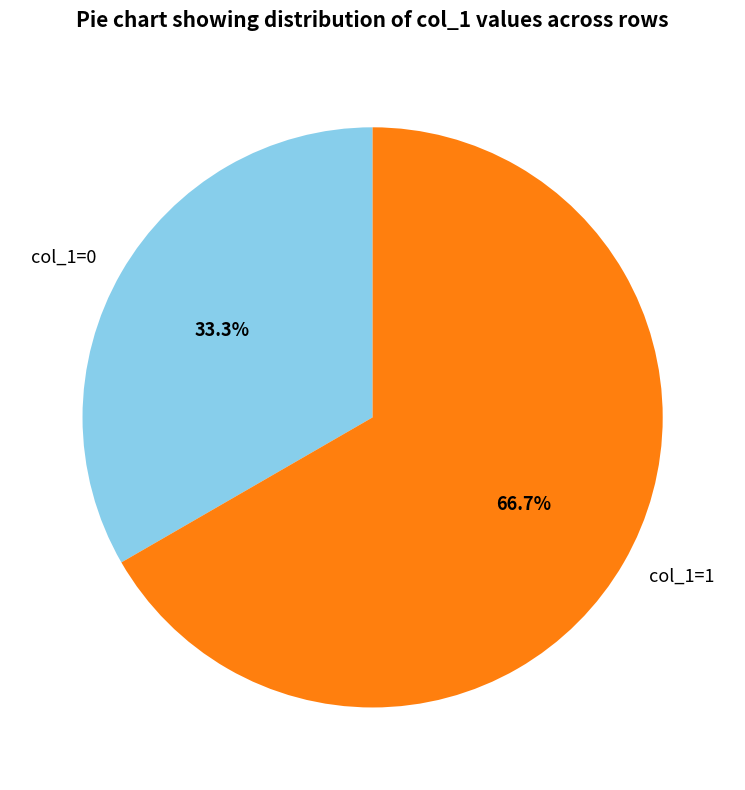

Rank the categories by value from lowest to highest.

col_1=0, col_1=1